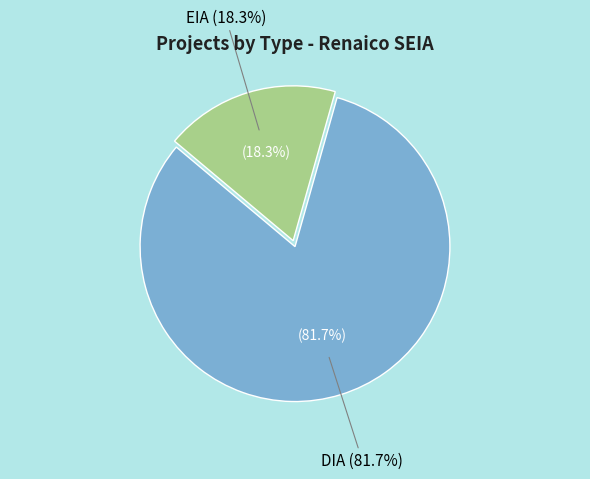

To the nearest percent, what is the difference between the EIA and DIA slice percentages?

63%